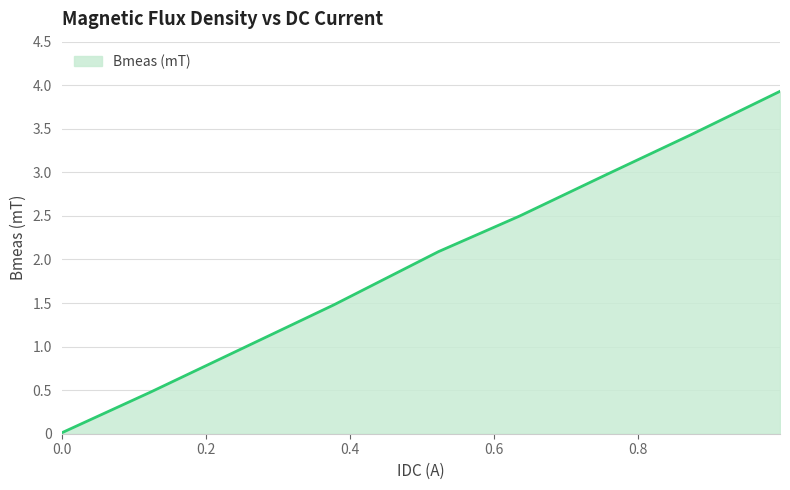

How many lines are shown in the chart?

1